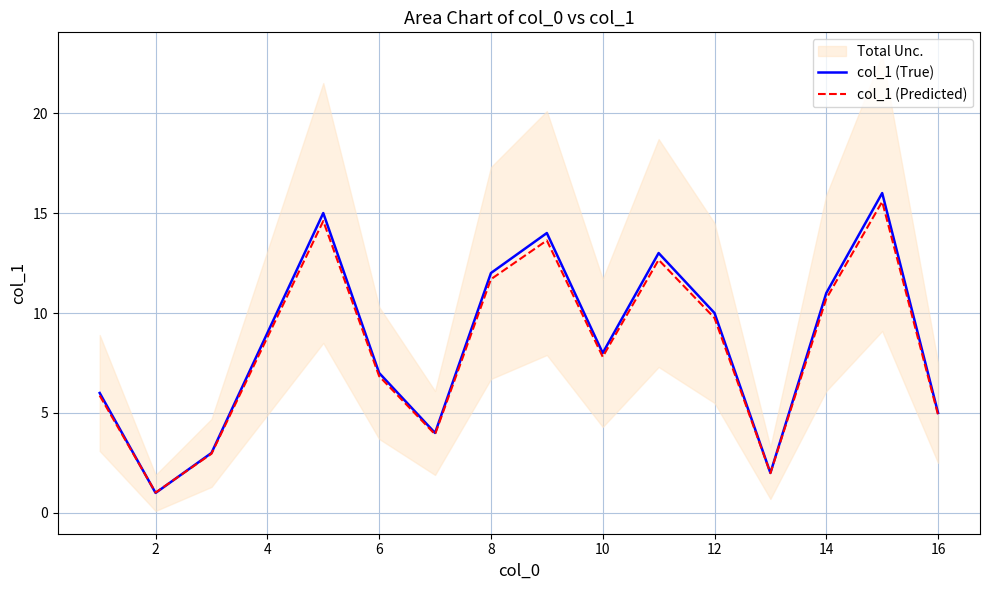

At how many categories does at least one series exceed 2?

14